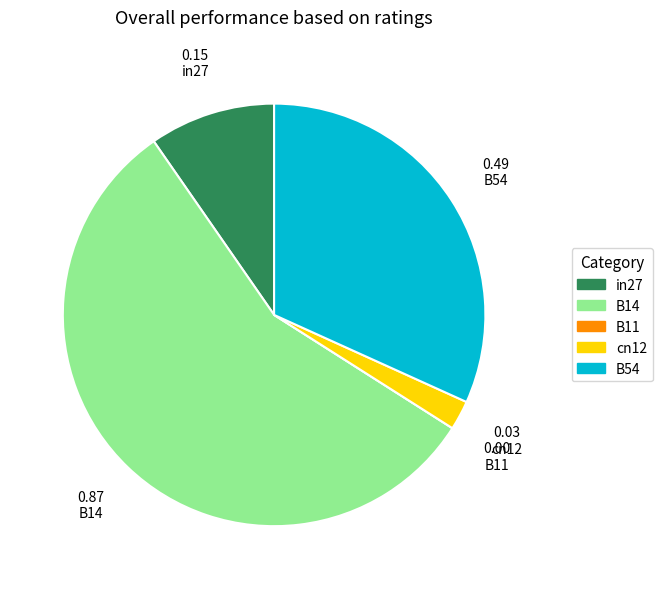

Does B14 account for over 50% of the chart?

Yes